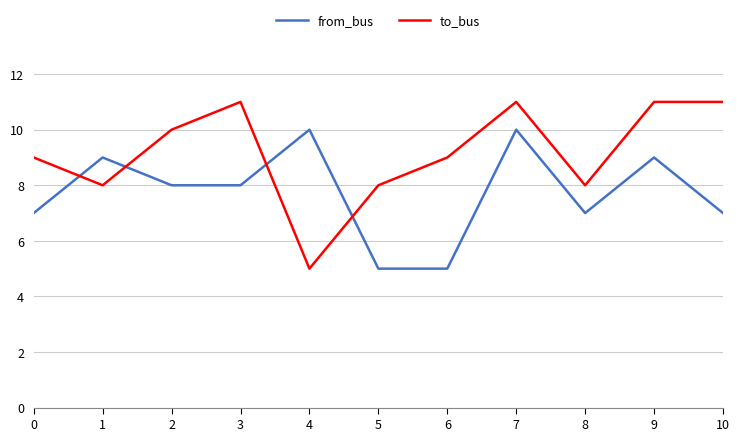

What is the average value of the to_bus series?

9